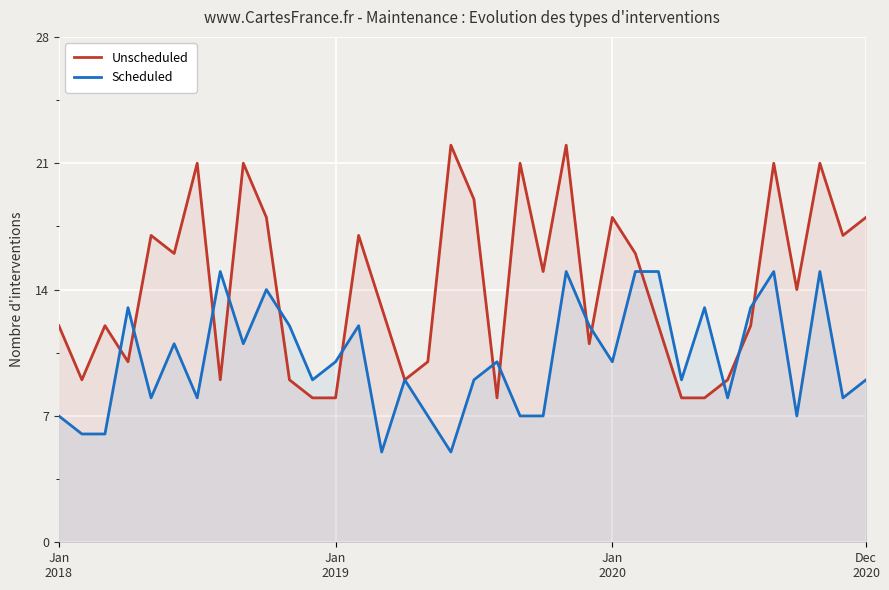

List the series in order of their overall mean, highest first.

Unscheduled, Scheduled